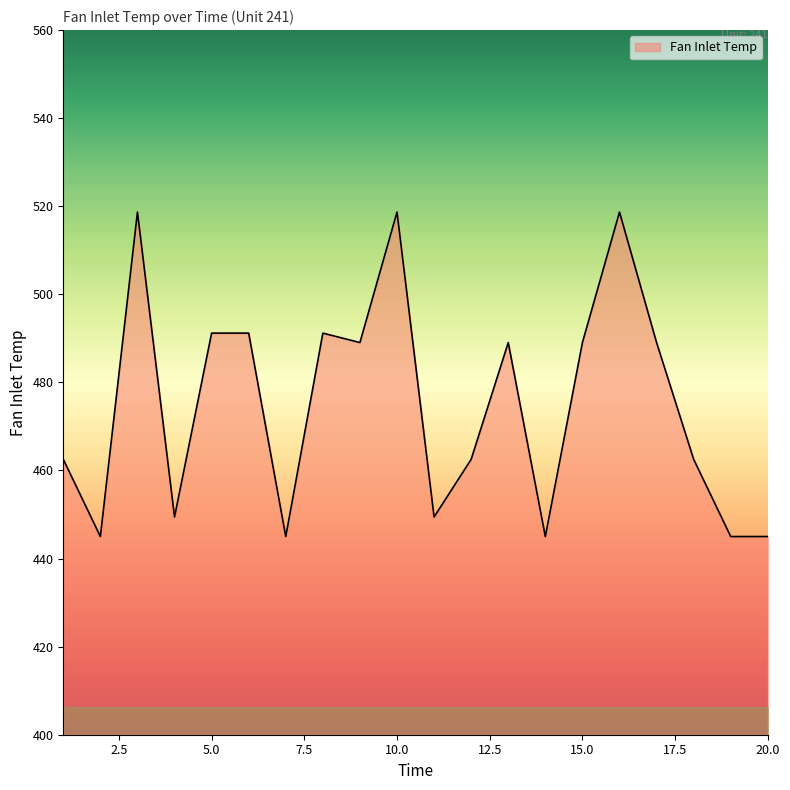

How many lines are shown in the chart?

1